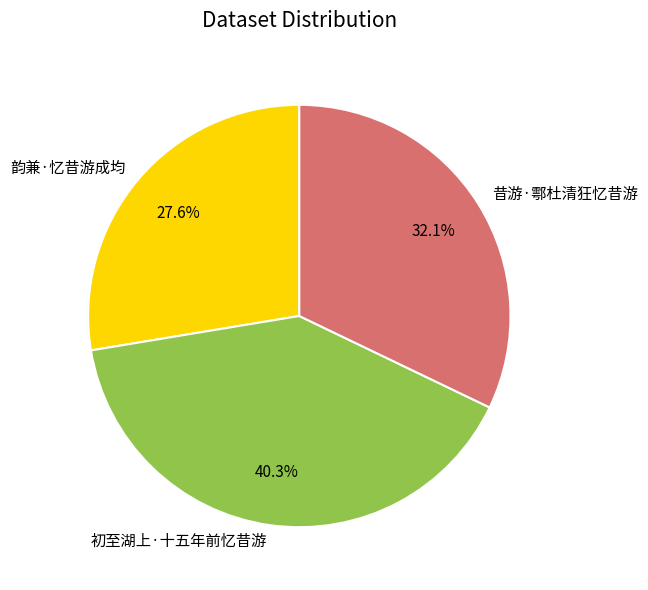

Which category has the smallest portion of the pie?

韵兼·忆昔游成均